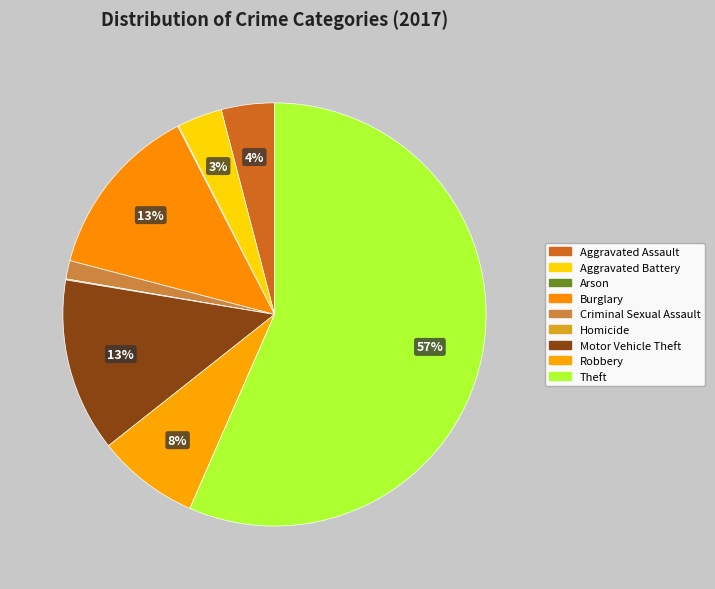

How many slices are in this pie chart?

9